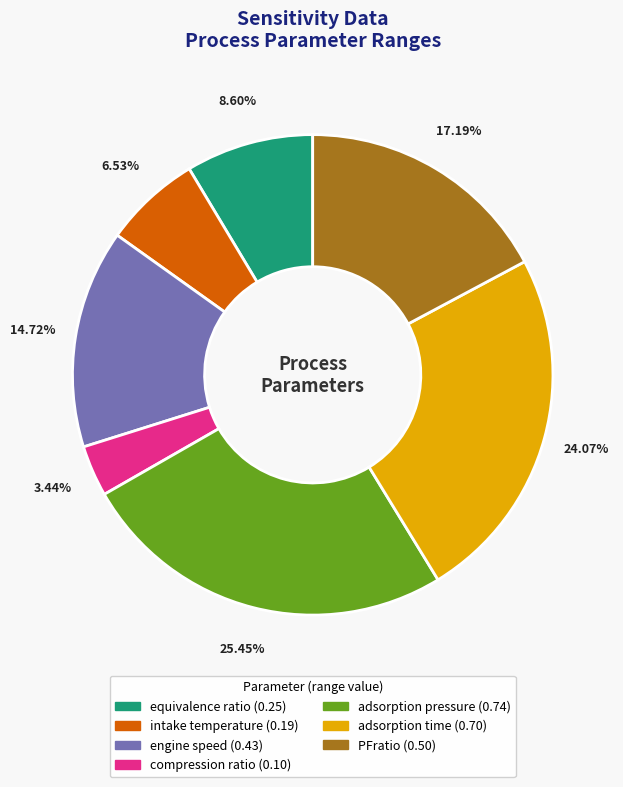

To the nearest percent, what is the combined percentage of PFratio and intake temperature?

24%